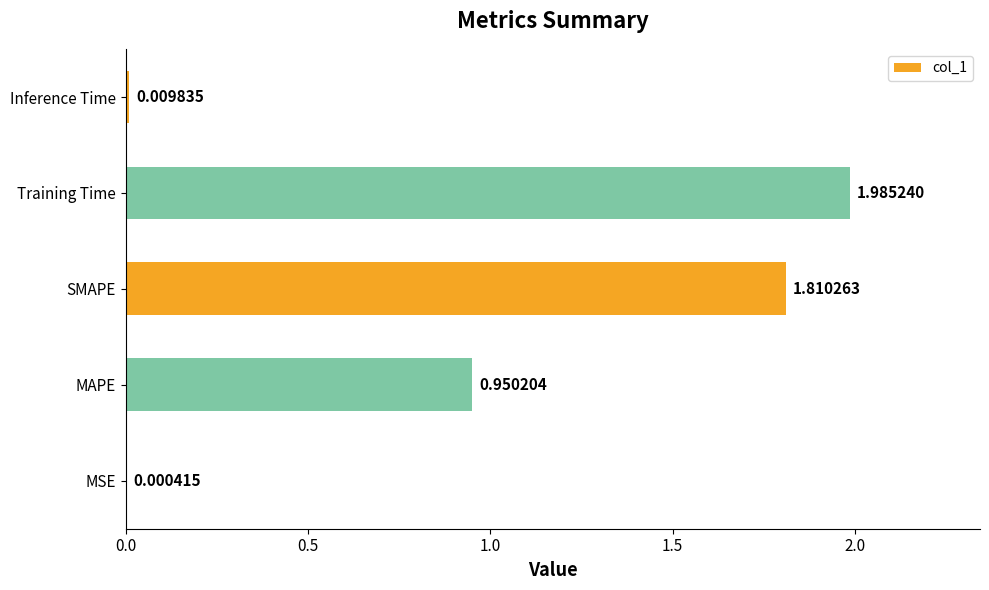

Between SMAPE and MAPE, which is larger?

SMAPE